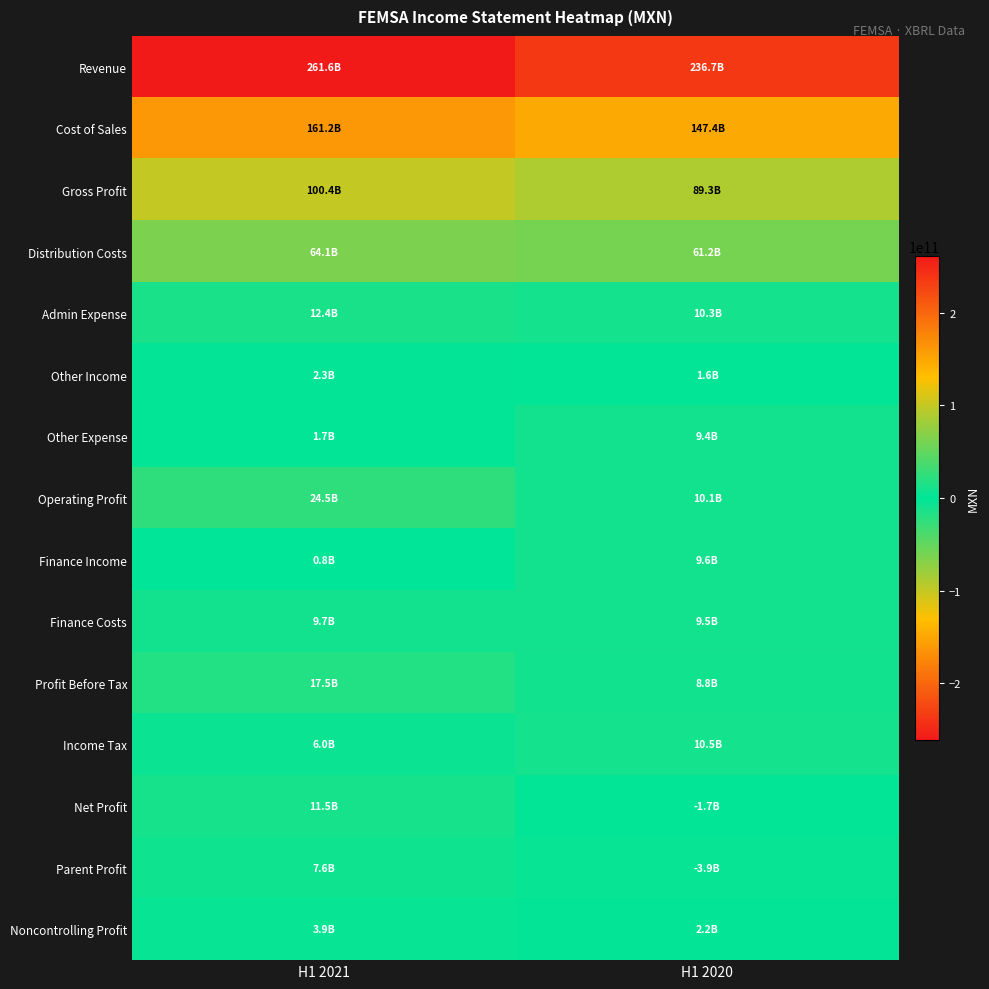

Reading left to right, list all the values displayed in this chart.

Revenue: H1 2021=261556046000	H1 2020=236715817000
Cost of Sales: H1 2021=161155583000	H1 2020=147368881000
Gross Profit: H1 2021=100400463000	H1 2020=89346936000
Distribution Costs: H1 2021=64068510000	H1 2020=61161733000
Admin Expense: H1 2021=12404300000	H1 2020=10278230000
Other Income: H1 2021=2303000000	H1 2020=1623000000
Other Expense: H1 2021=1740000000	H1 2020=9417000000
Operating Profit: H1 2021=24490653000	H1 2020=10112973000
Finance Income: H1 2021=833671000	H1 2020=9617634000
Finance Costs: H1 2021=9704143000	H1 2020=9518415000
Profit Before Tax: H1 2021=17485564000	H1 2020=8785775000
Income Tax: H1 2021=5969853000	H1 2020=10455095000
Net Profit: H1 2021=11515711000	H1 2020=-1669320000
Parent Profit: H1 2021=7647294000	H1 2020=-3911491000
Noncontrolling Profit: H1 2021=3868417000	H1 2020=2242171000